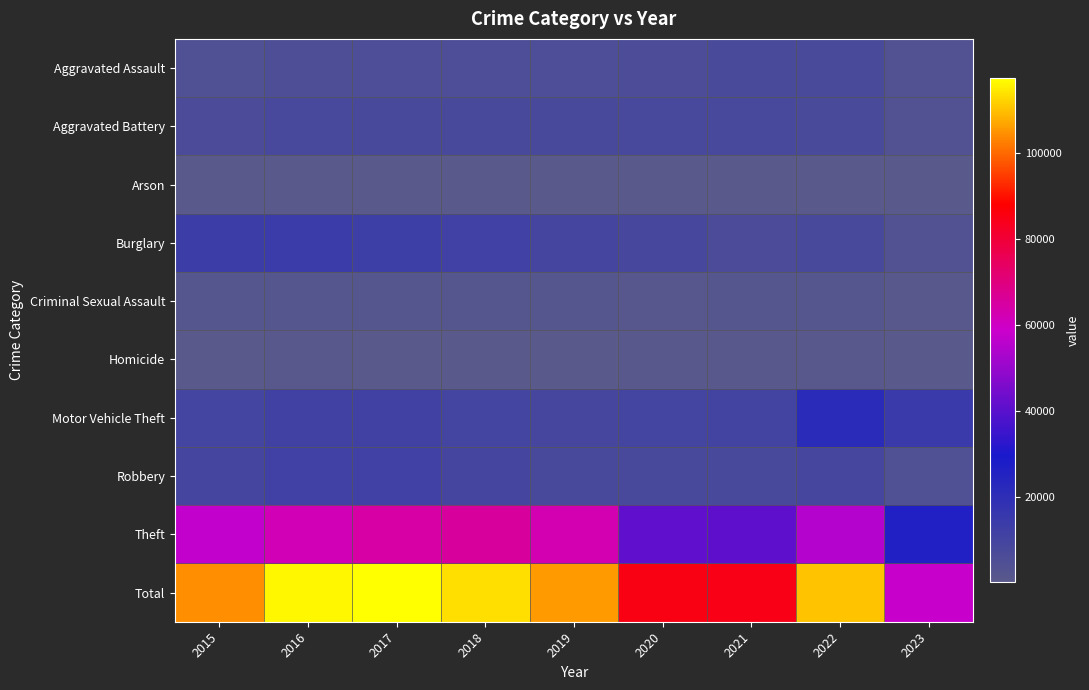

Reading right to left, extract all data points from this chart.

Aggravated Assault: 2023=3663	2022=7277	2021=7243	2020=6263	2019=5841	2018=6001	2017=5793	2016=5712	2015=4480
Aggravated Battery: 2023=3830	2022=7487	2021=8346	2020=8319	2019=7857	2018=7734	2017=7845	2016=8085	2015=7018
Arson: 2023=244	2022=422	2021=529	2020=588	2019=376	2018=373	2017=444	2016=515	2015=448
Burglary: 2023=3590	2022=7592	2021=6659	2020=8757	2019=9638	2018=11746	2017=13001	2016=14289	2015=13184
Criminal Sexual Assault: 2023=853	2022=1767	2021=1695	2020=1465	2019=1888	2018=1994	2017=1952	2016=1824	2015=1679
Homicide: 2023=306	2022=717	2021=804	2020=787	2019=498	2018=589	2017=672	2016=786	2015=496
Motor Vehicle Theft: 2023=14591	2022=21448	2021=10601	2020=9959	2019=8977	2018=9985	2017=11380	2016=11286	2015=10068
Robbery: 2023=4502	2022=8964	2021=7917	2020=7855	2019=7994	2018=9680	2017=11880	2016=11960	2015=9638
Theft: 2023=26485	2022=54797	2021=40794	2020=41320	2019=62491	2018=65286	2017=64383	2016=61621	2015=57350
Total: 2023=58064	2022=110471	2021=84588	2020=85313	2019=105560	2018=113388	2017=117350	2016=116078	2015=104361